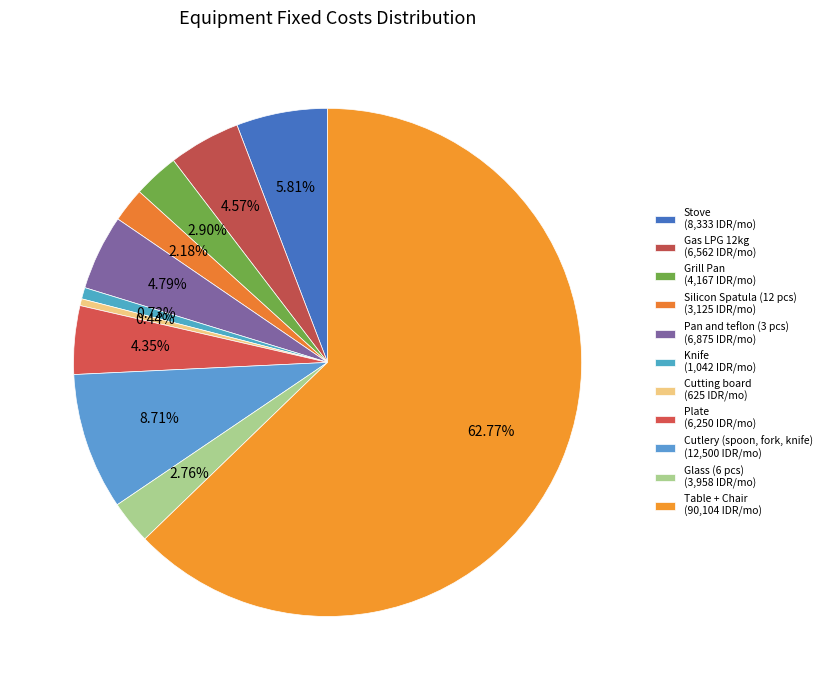

Combined, do Pan and teflon (3 pcs) and Glass (6 pcs) account for over 50%?

No